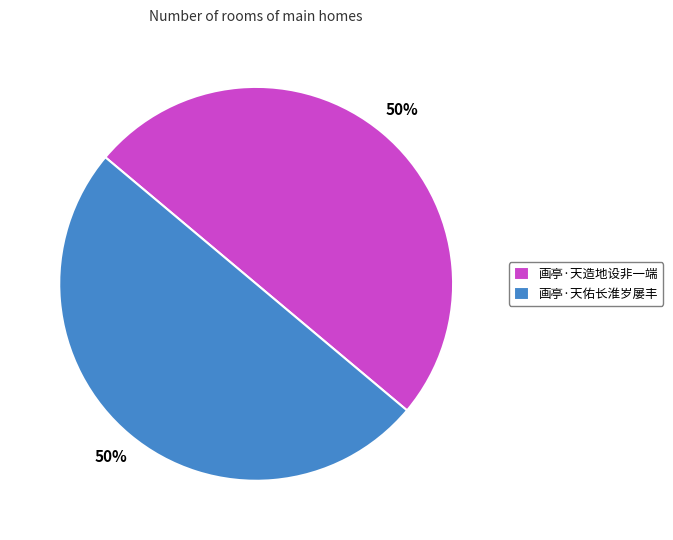

Do 画亭·天造地设非一端 and 画亭·天佑长淮岁屡丰 together represent more than half of the pie?

Yes